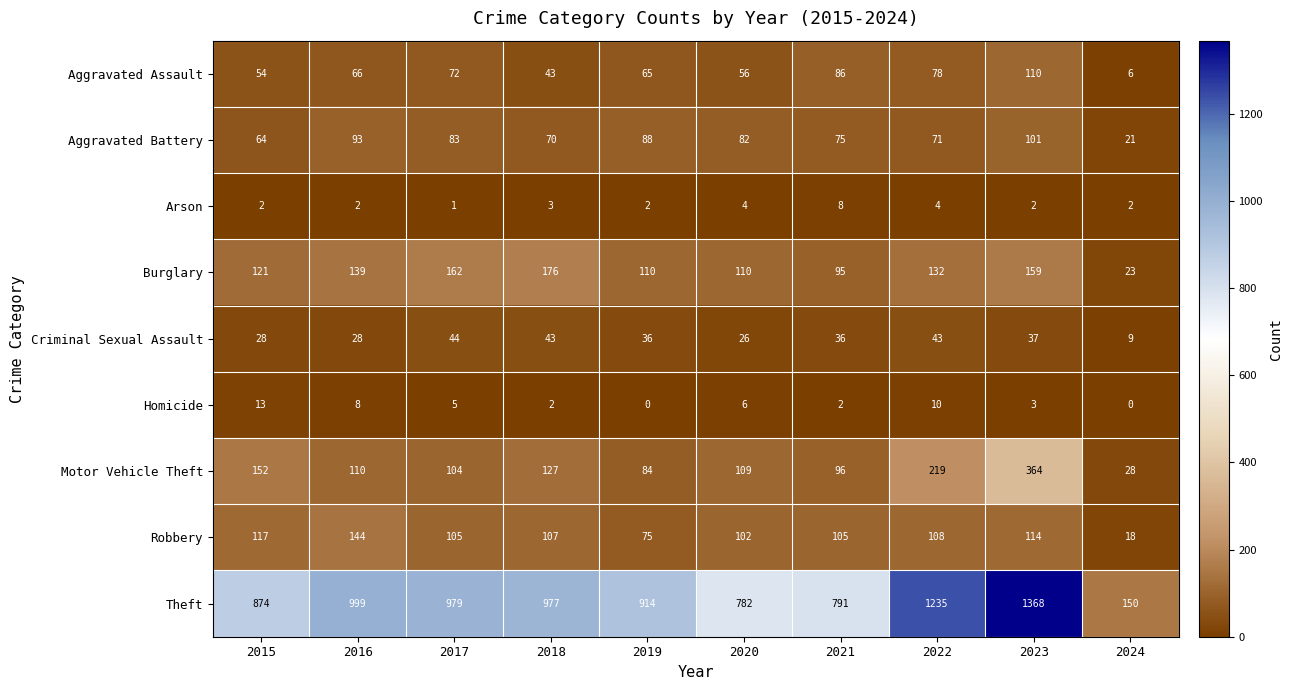

What is the total value across all series at 2022?

1900